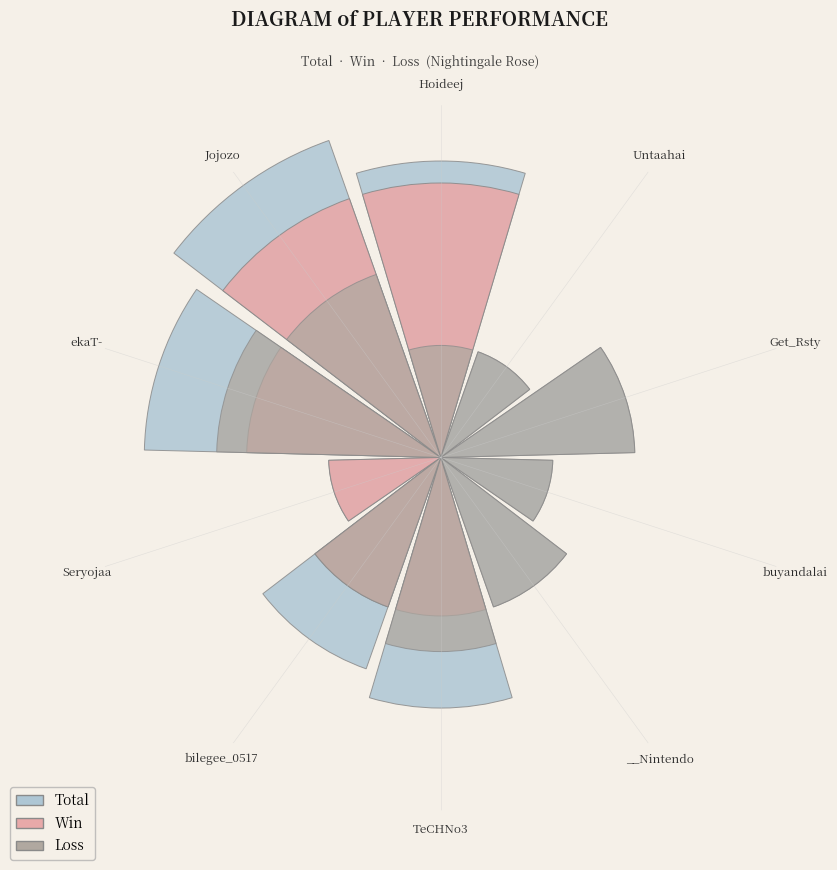

Is there a majority slice in this chart?

No